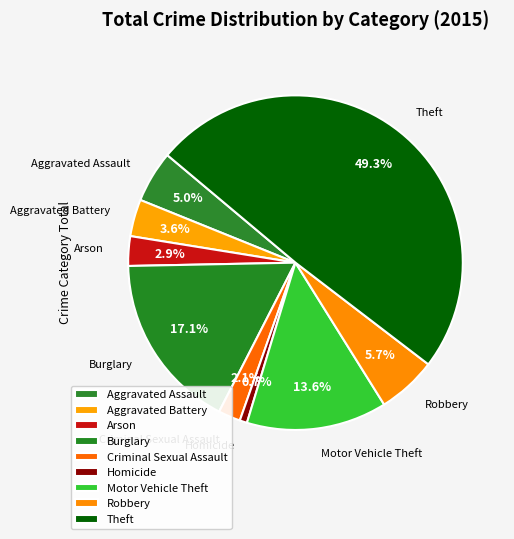

How much of the chart is everything except Motor Vehicle Theft?

86.4%